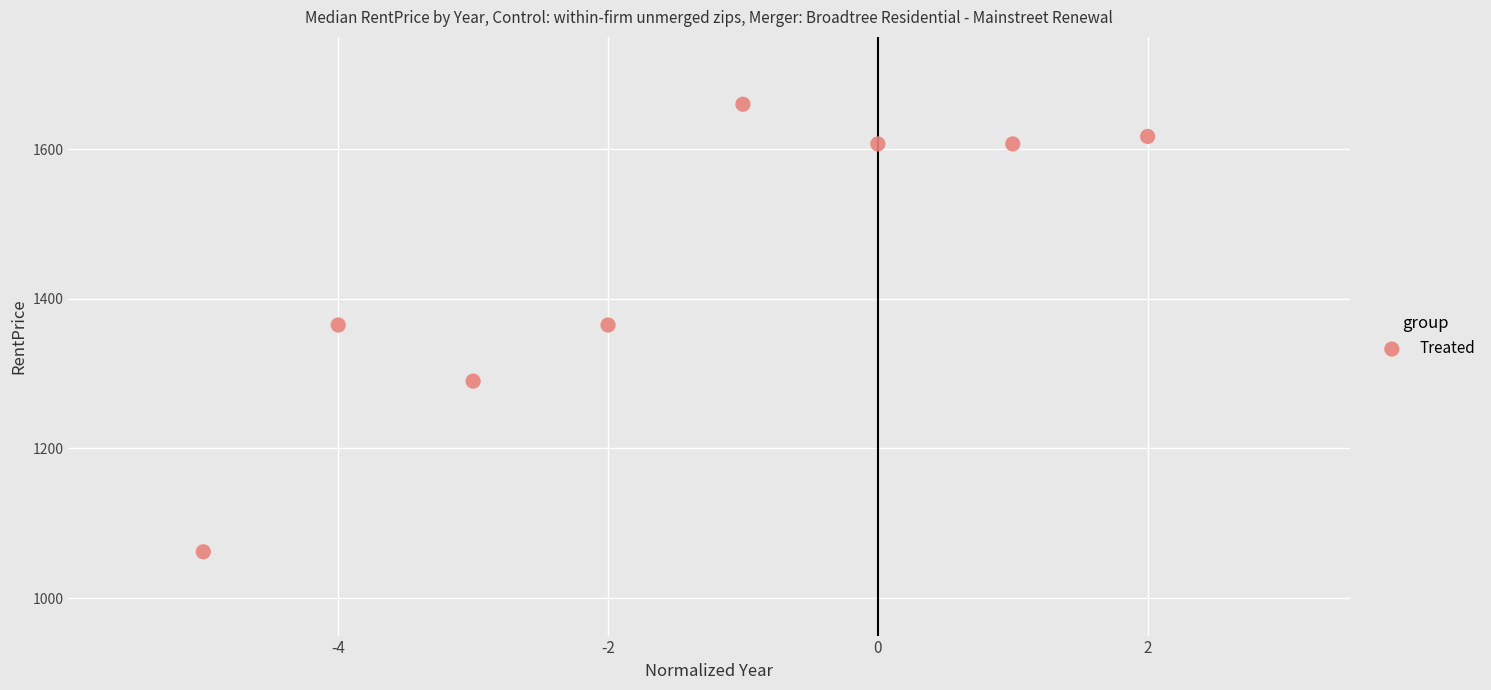

What is the average Y value?

1447